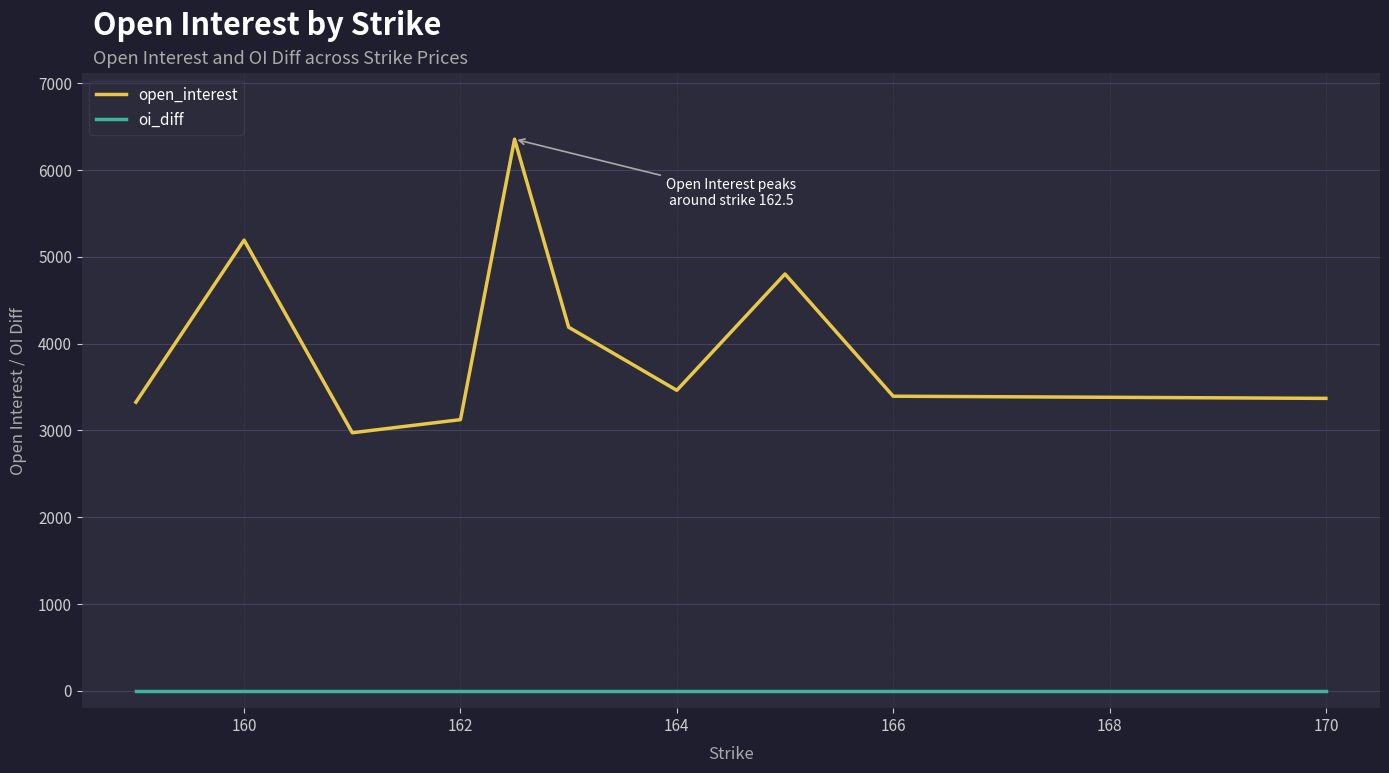

True or false: open_interest and oi_diff cross at least once.

False